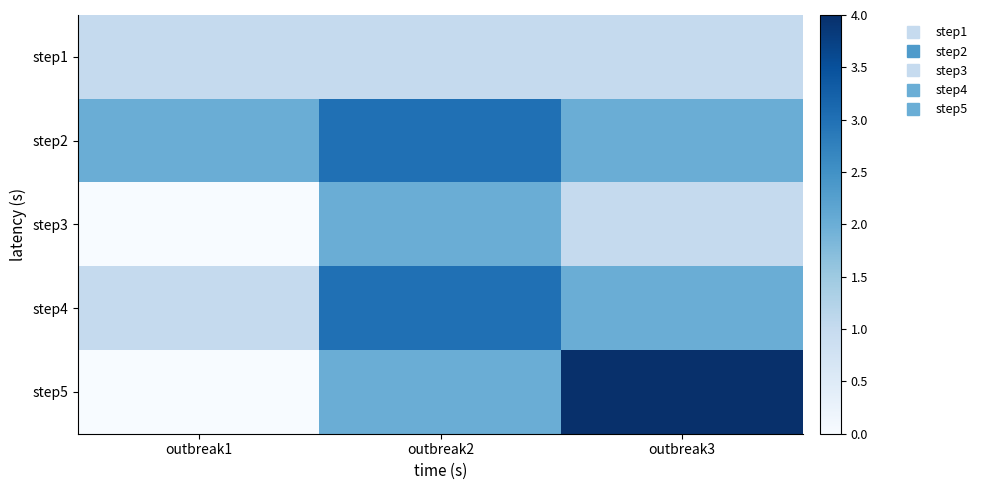

Between outbreak2 and outbreak3, which is larger?

outbreak2